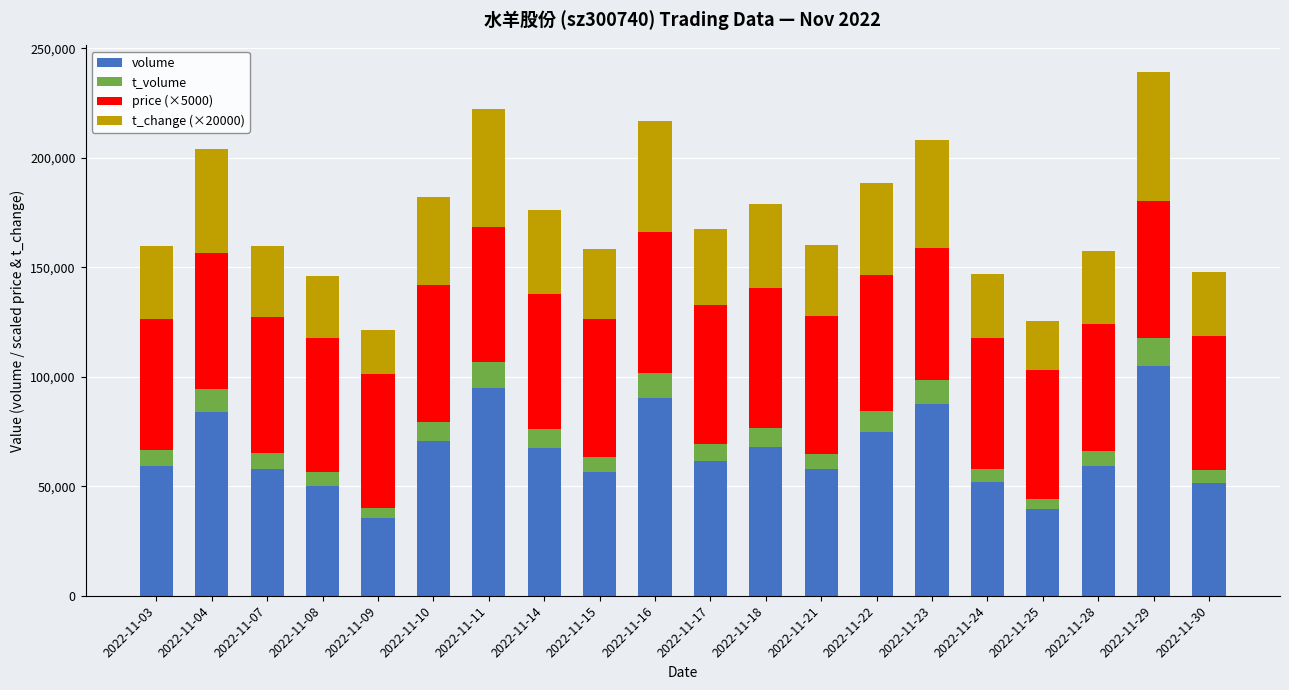

What is the average value of the volume series?

66192